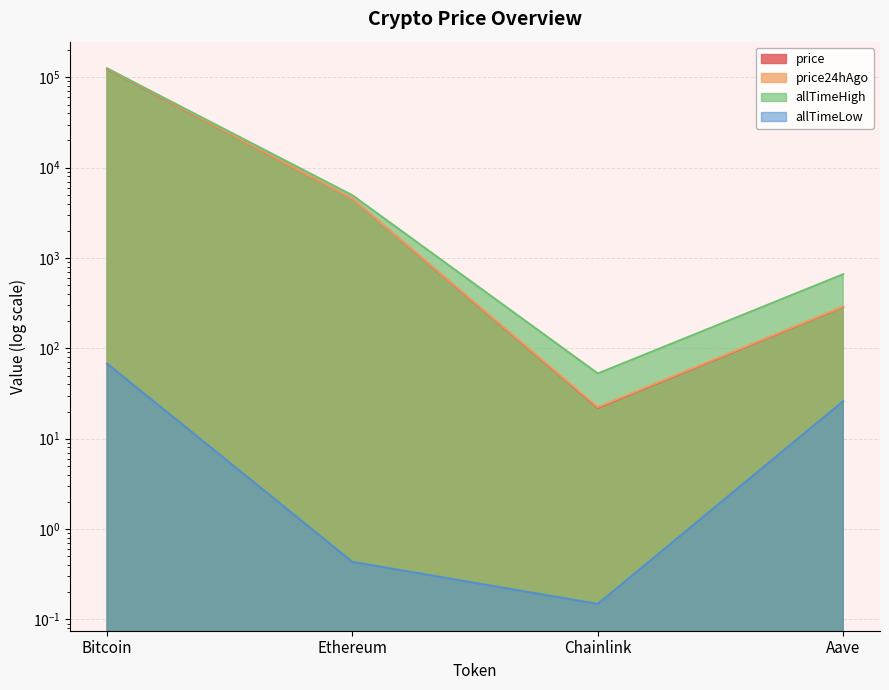

The value of allTimeHigh at Aave is 956.9. True or false?

False